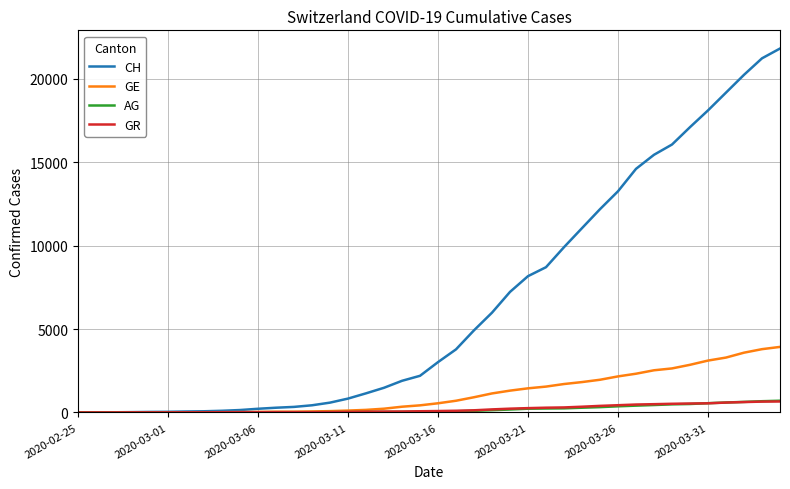

Which series has the widest spread of values?

CH